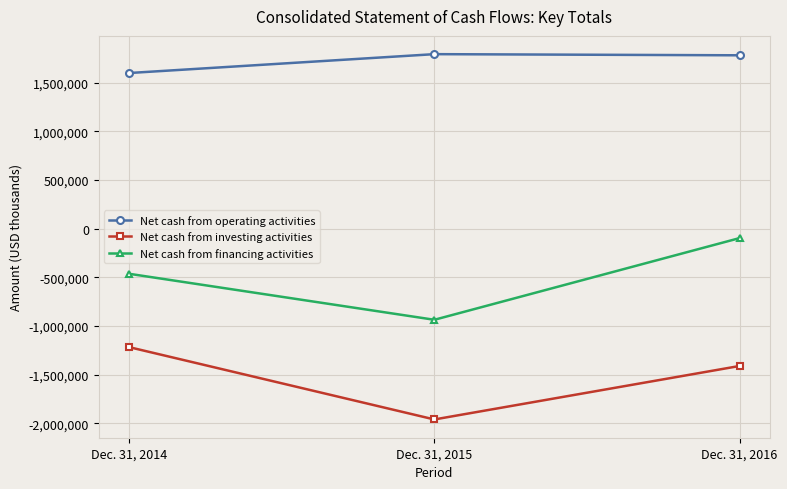

What is the total value across all series at Dec. 31, 2016?

275740